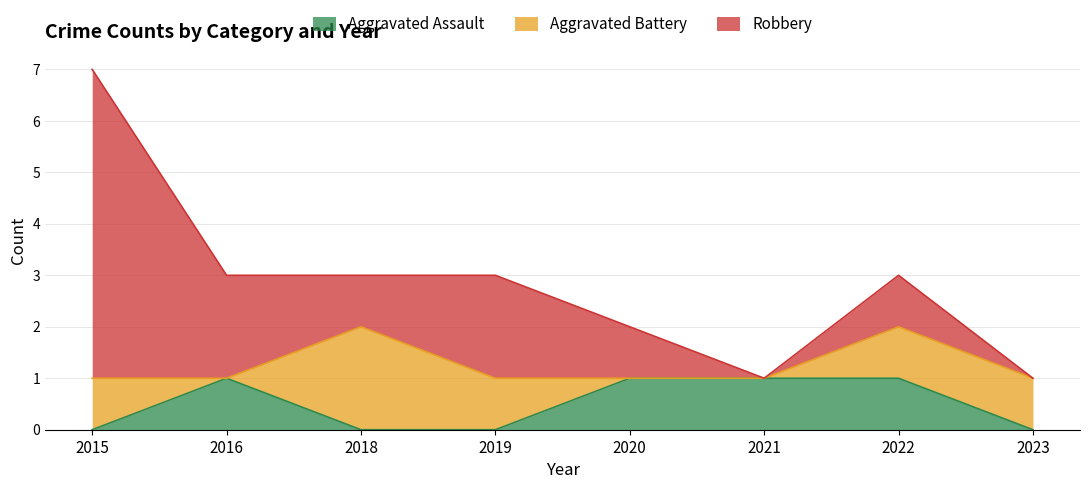

Which has a higher value, 2018 or 2021?

2021